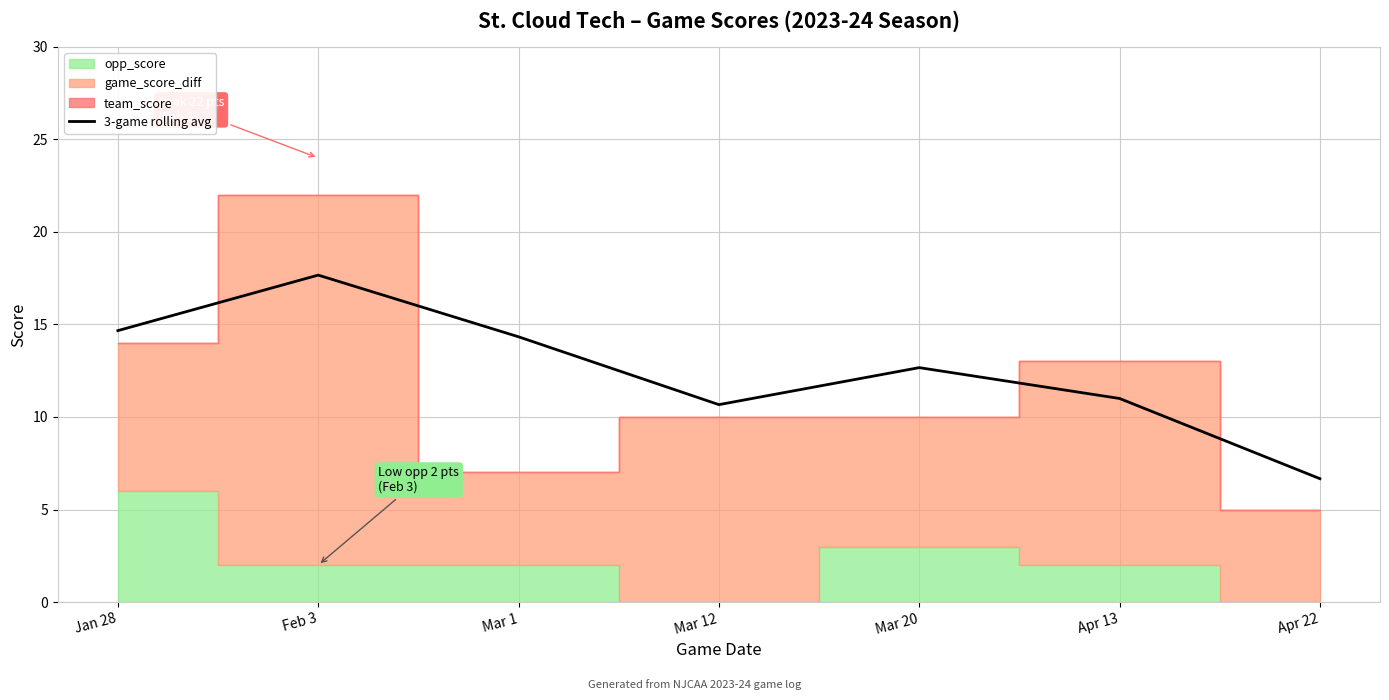

Rank the categories by value from highest to lowest.

Feb 3, Jan 28, Mar 1, Mar 20, Apr 13, Mar 12, Apr 22